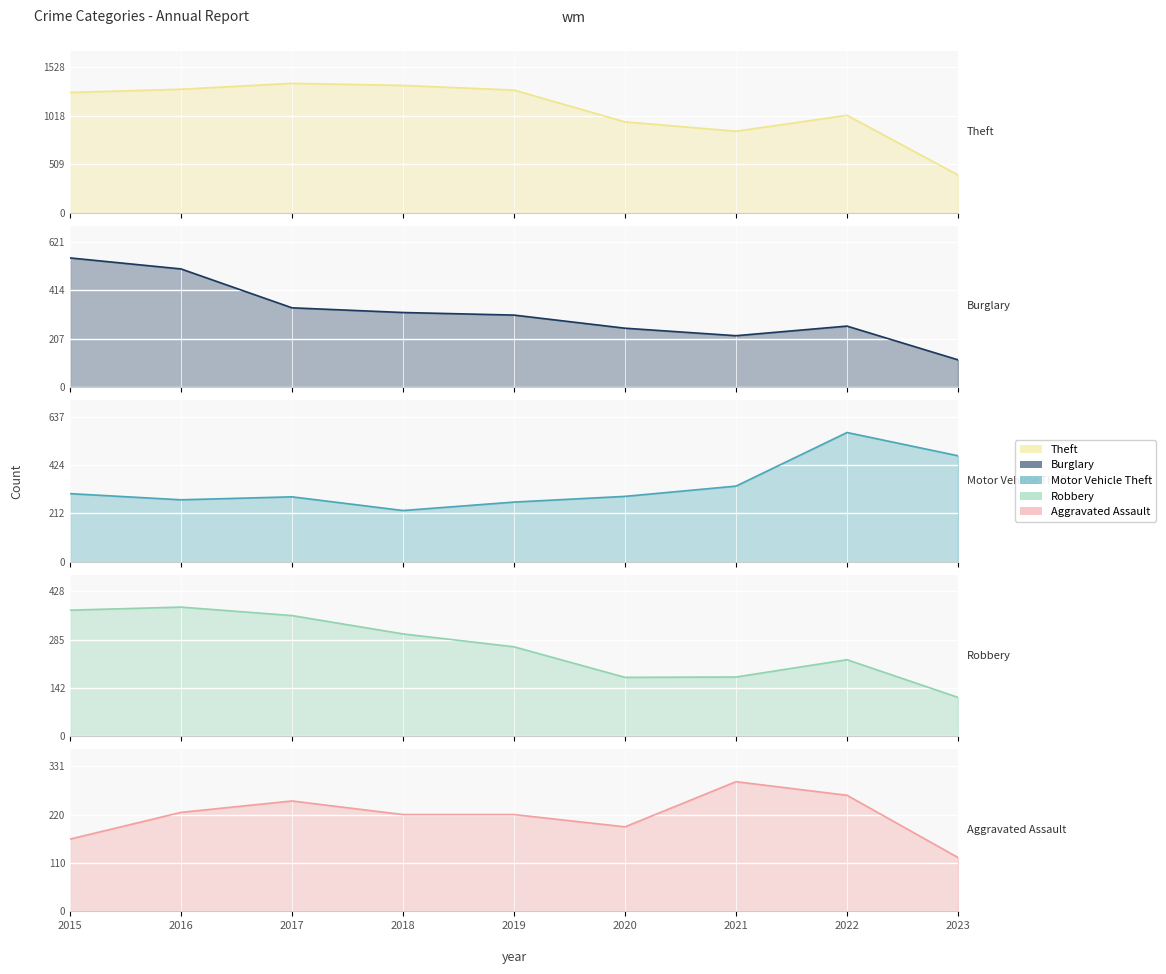

Read the Theft value at 2020, to the nearest 100.

1000